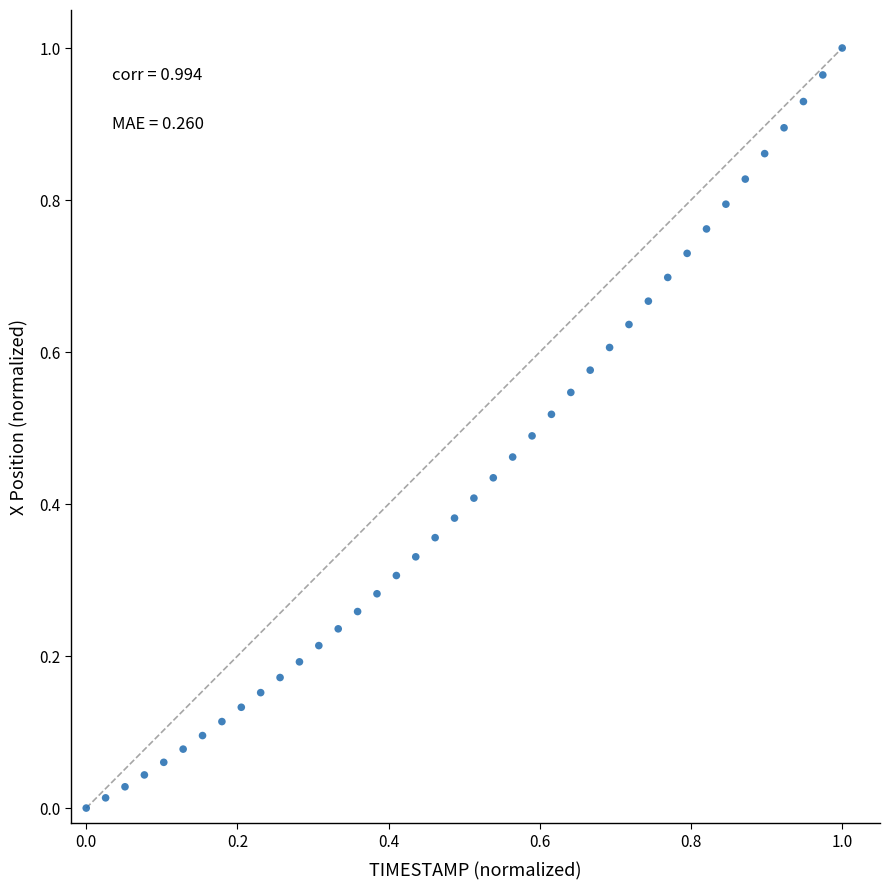

How many data points are displayed?

40